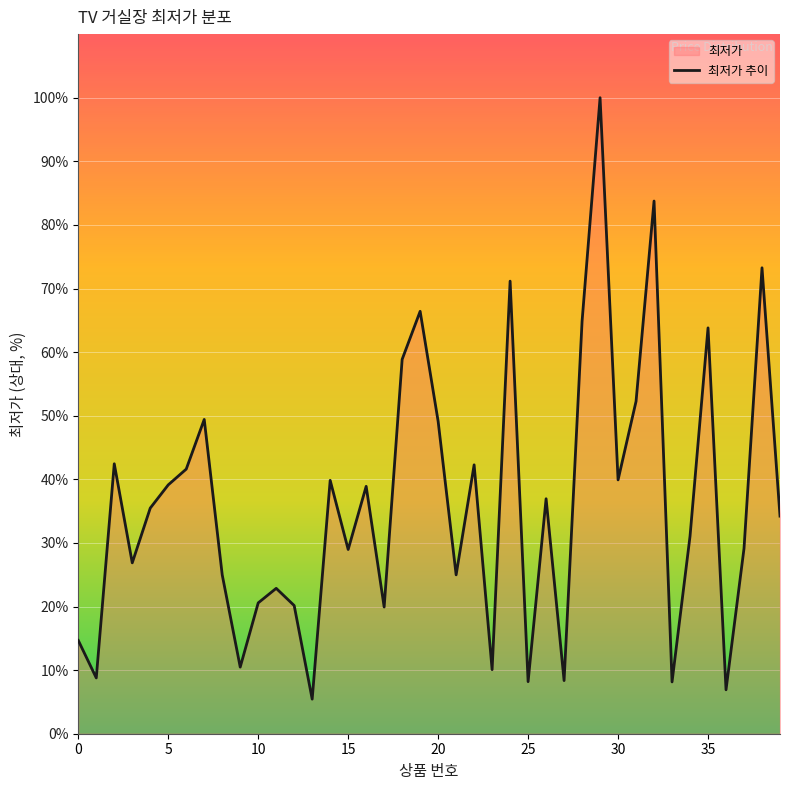

Where does the data first go above 35?

2